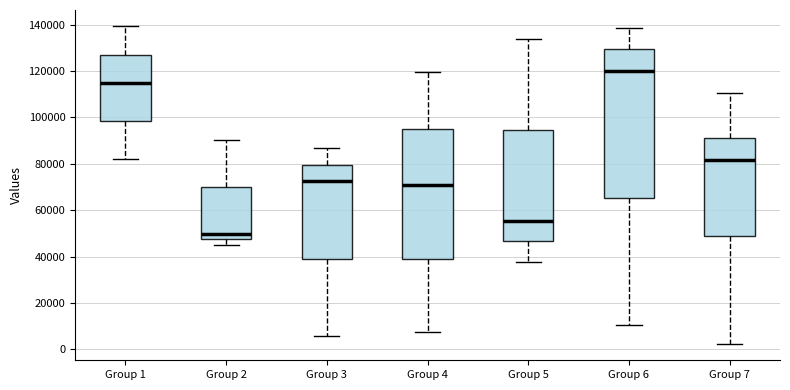

Reading left to right, transcribe this box plot: for each box, give where its median line is, the range the box spans, and where its two whiskers end, as read against the y-axis. The values are not printed on the chart, so give them approximately, as read against the axis.

Group 1: median 114000, box 98000 to 128000, whiskers 82000 to 140000
Group 2: median 50000, box 48000 to 70000, whiskers 46000 to 90000
Group 3: median 72000, box 40000 to 80000, whiskers 6000 to 86000
Group 4: median 70000, box 40000 to 96000, whiskers 8000 to 120000
Group 5: median 56000, box 46000 to 94000, whiskers 38000 to 134000
Group 6: median 120000, box 66000 to 130000, whiskers 10000 to 138000
Group 7: median 82000, box 48000 to 92000, whiskers 2000 to 110000